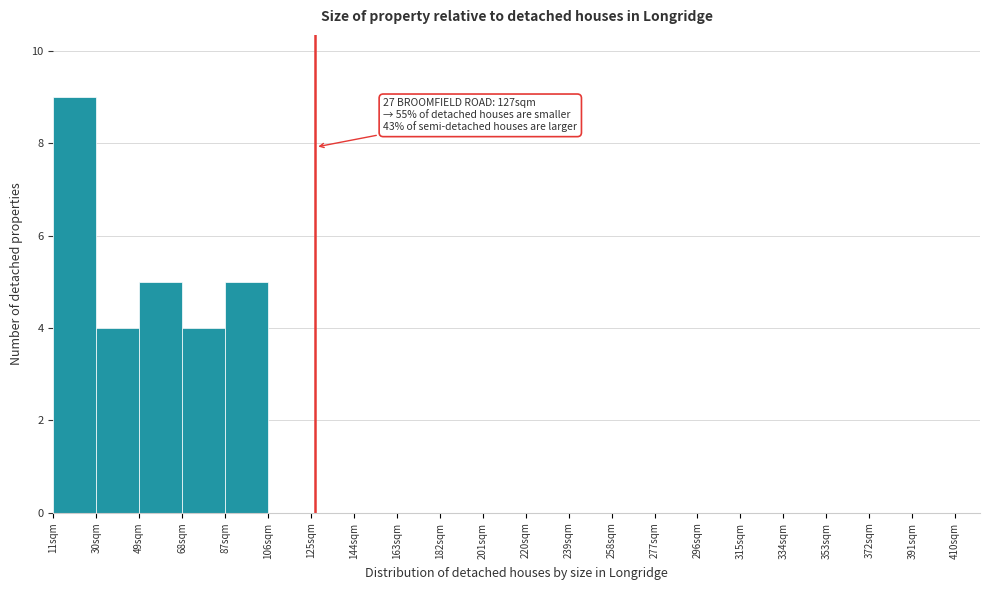

Which range on the x-axis has the tallest bar?

11 to 30